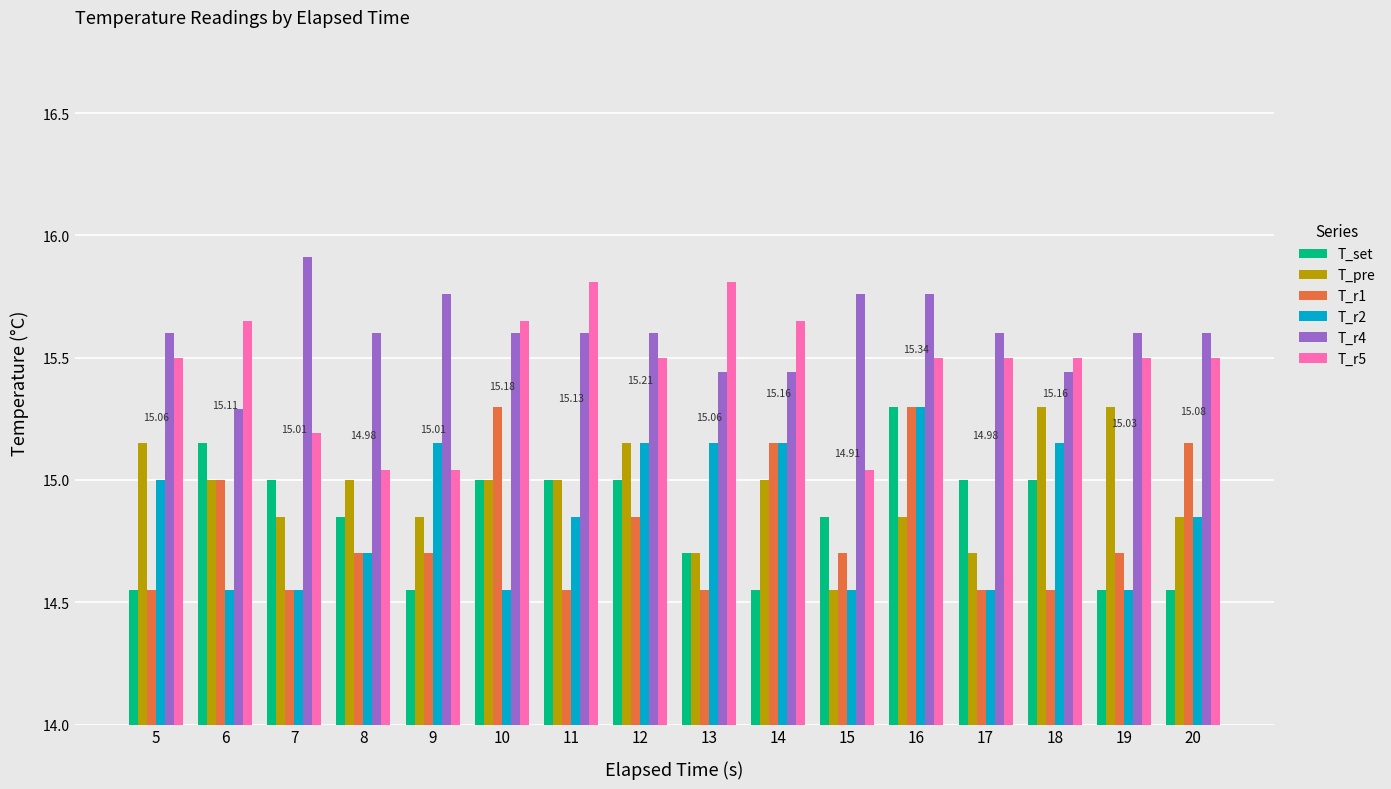

What is the sum of all T_set values?

237.6